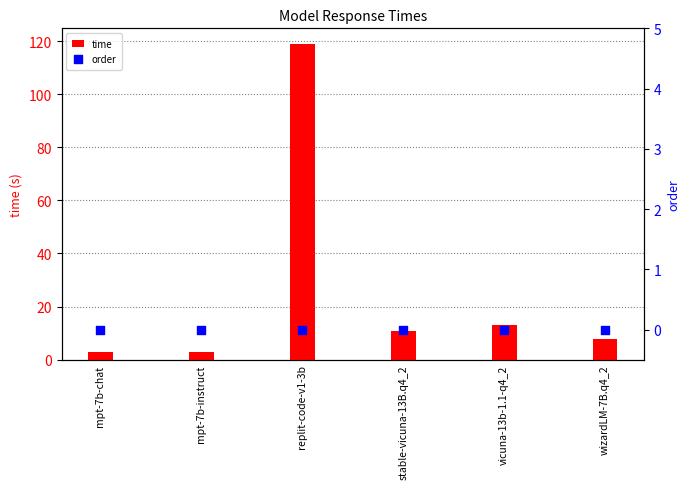

Which series contains the highest Y value?

time